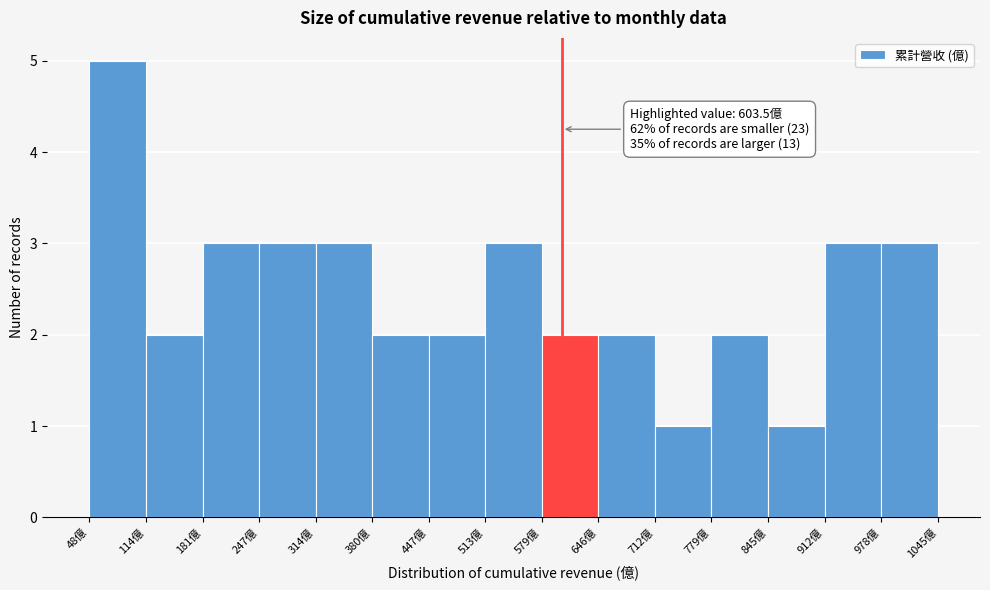

Which range on the x-axis has the tallest bar?

50 to 110